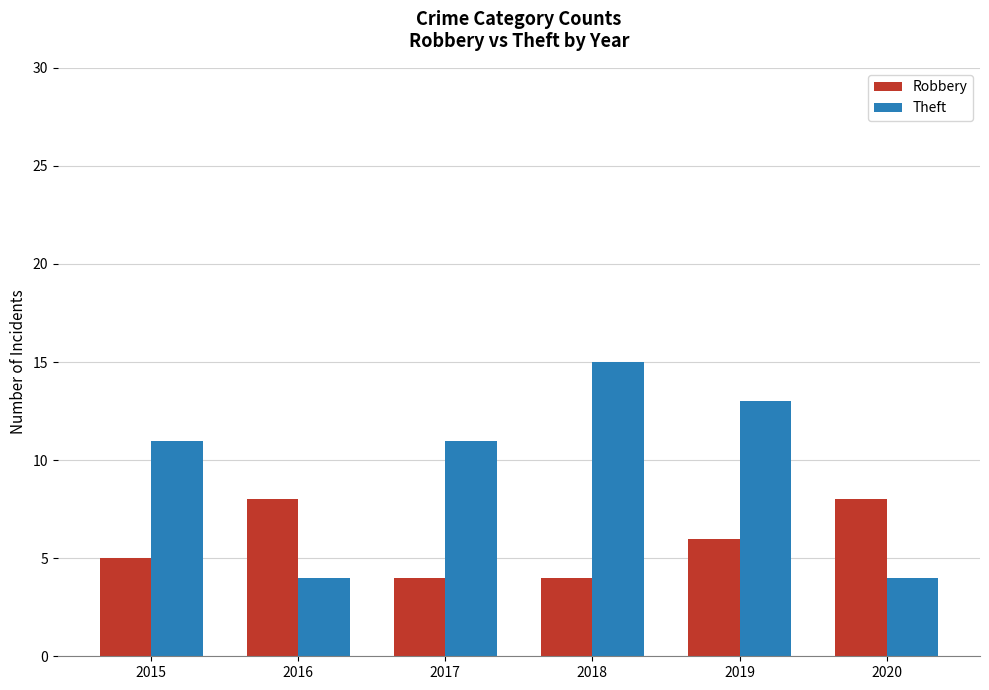

What is the minimum value shown in the chart?

4